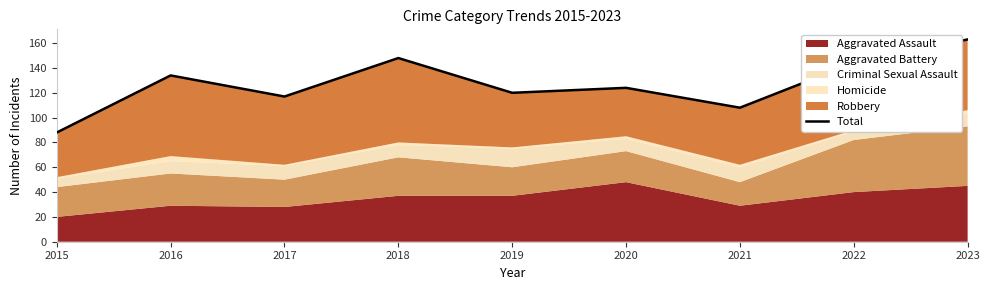

How many interior local valleys (lower than both neighbors) does the data have?

3